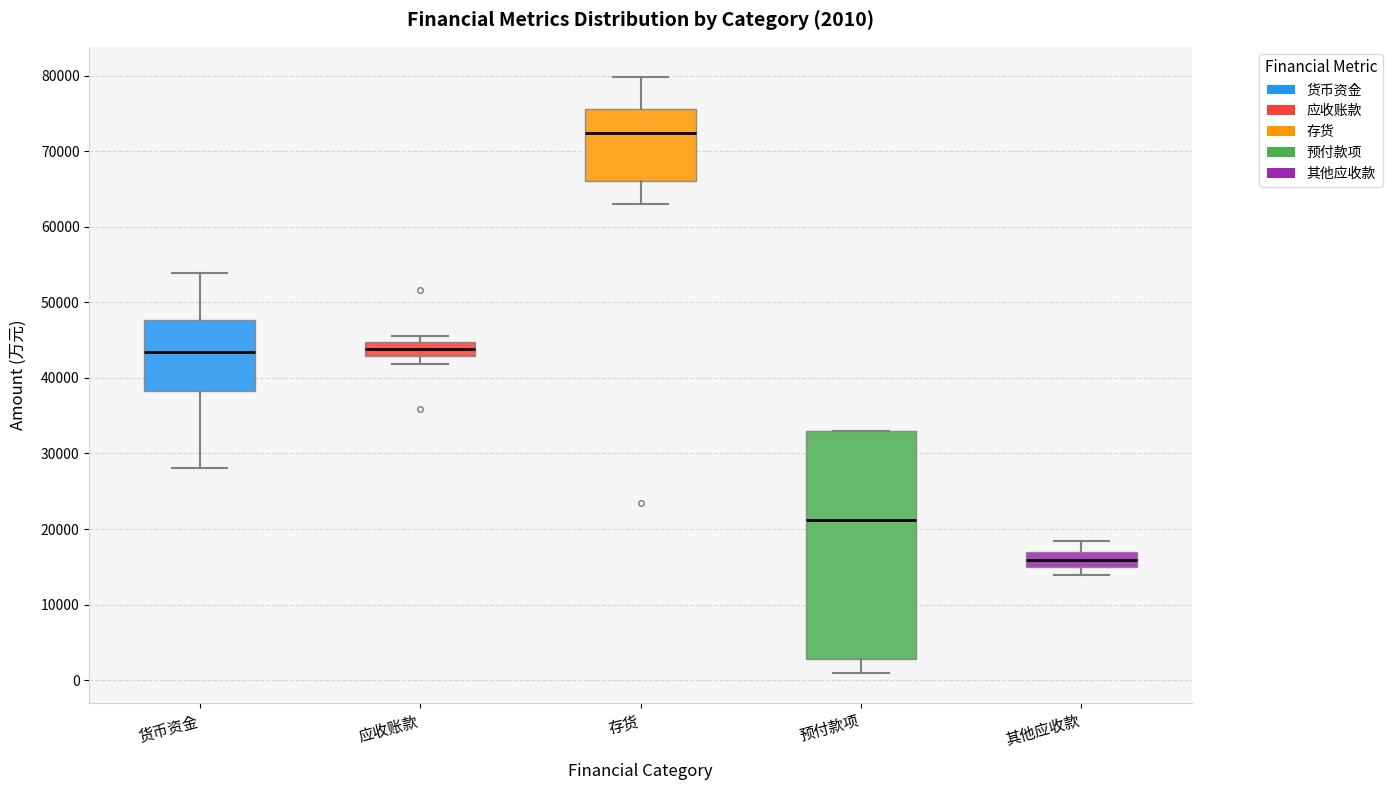

Comparing the boxes themselves (not the whiskers), which one is the tallest?

预付款项